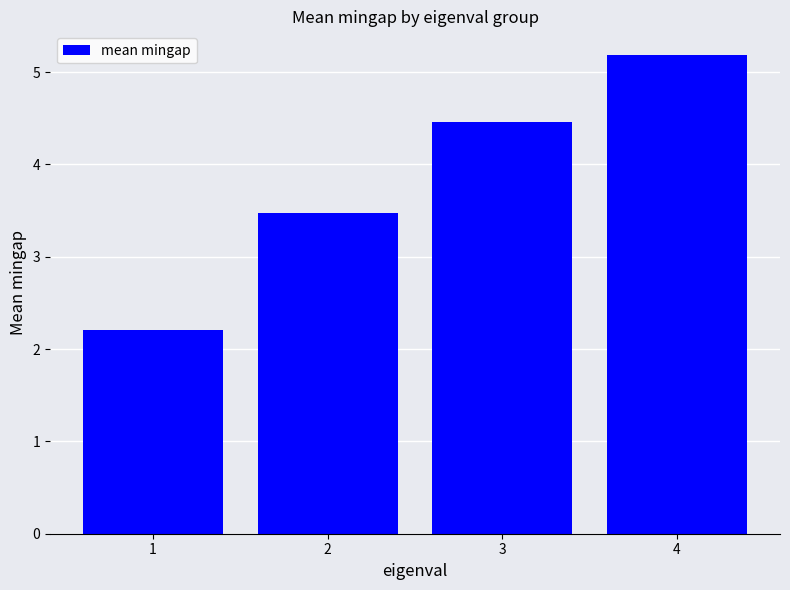

What is the greatest value displayed?

5.2